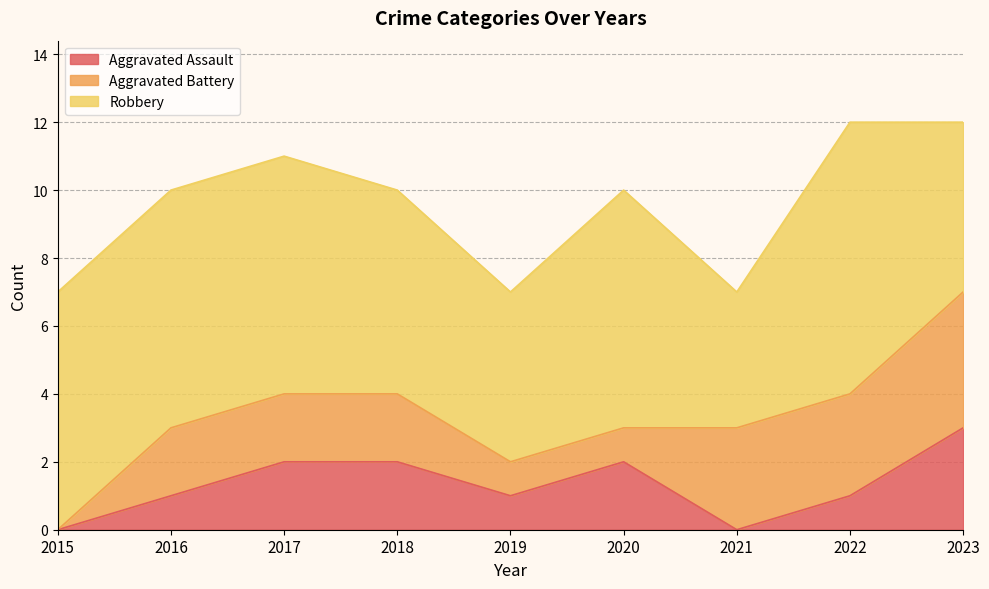

What are all the series names shown in the legend?

Aggravated Assault, Aggravated Battery, Robbery